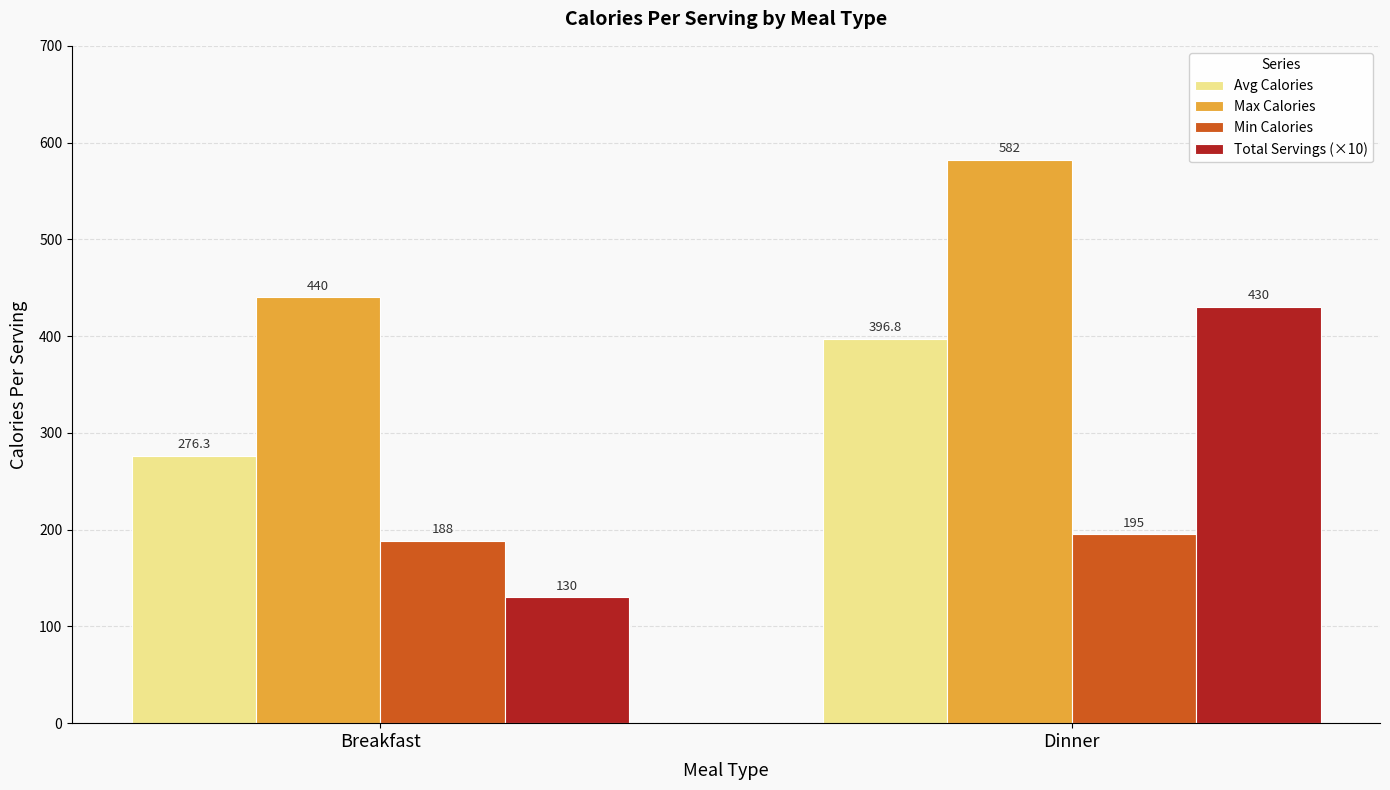

What is the difference between the Max Calories values at Dinner and Breakfast?

142.0